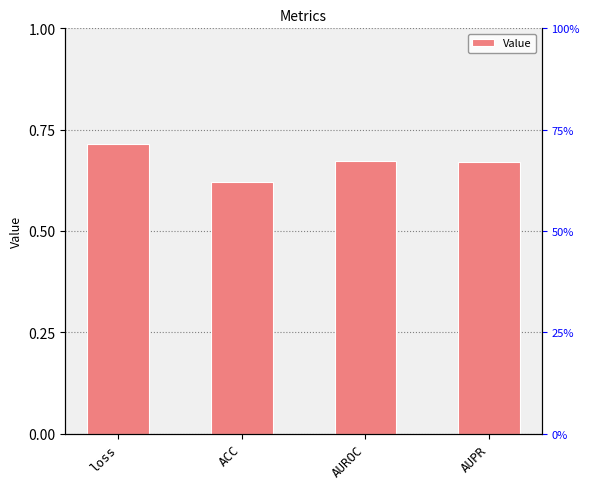

At which category does the chart reach its peak across all series?

loss